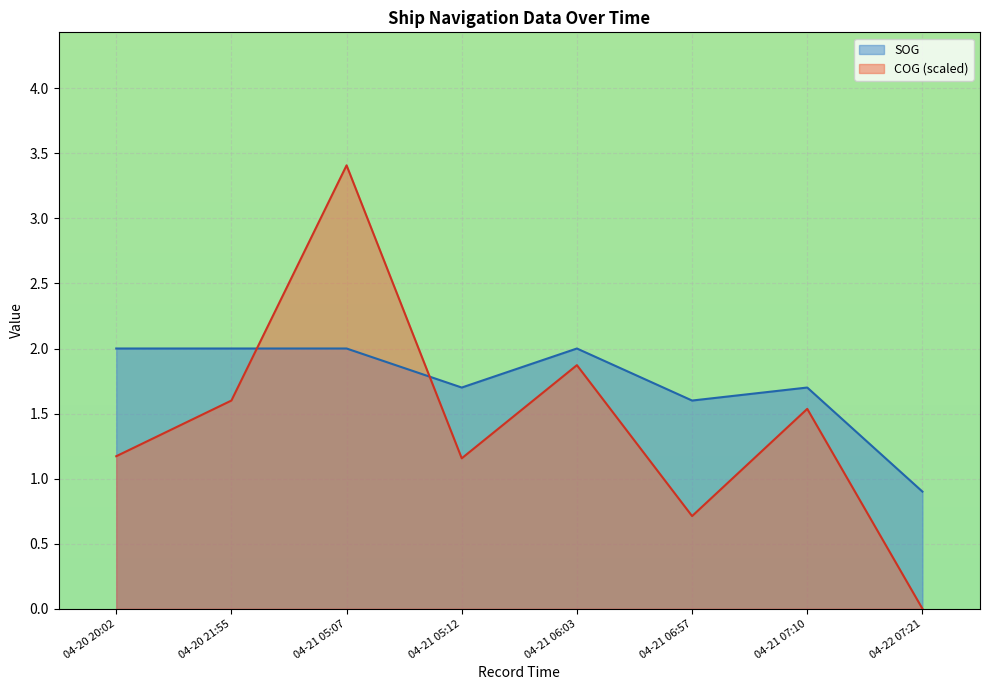

True or false: SOG has a value of 3.0 at 04-20 20:02.

False